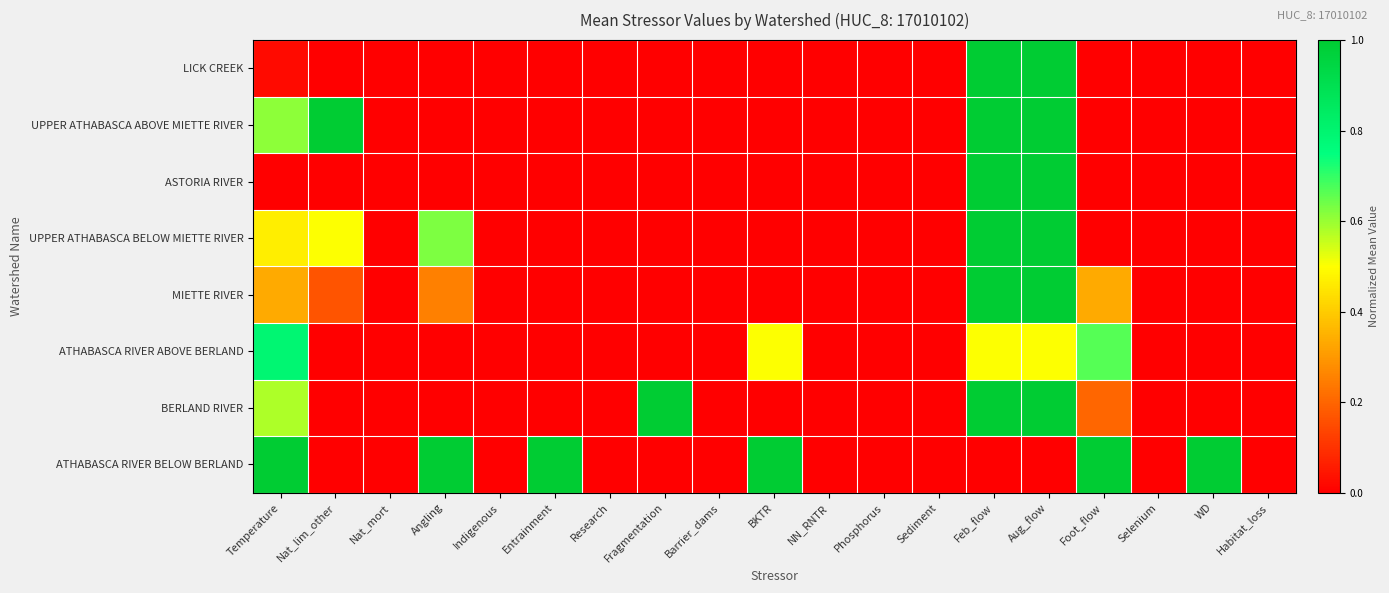

Rank the series by their maximum value, from lowest to highest.

ATHABASCA RIVER ABOVE BERLAND, LICK CREEK, UPPER ATHABASCA ABOVE MIETTE RIVER, ASTORIA RIVER, UPPER ATHABASCA BELOW MIETTE RIVER, MIETTE RIVER, BERLAND RIVER, ATHABASCA RIVER BELOW BERLAND